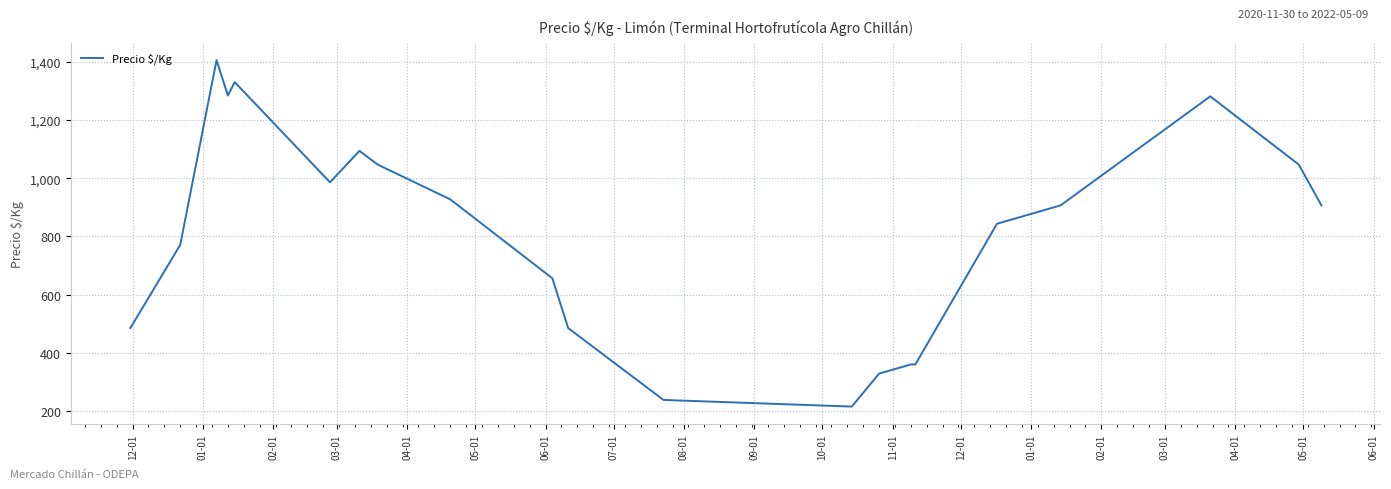

What is the greatest value displayed?

1406.0